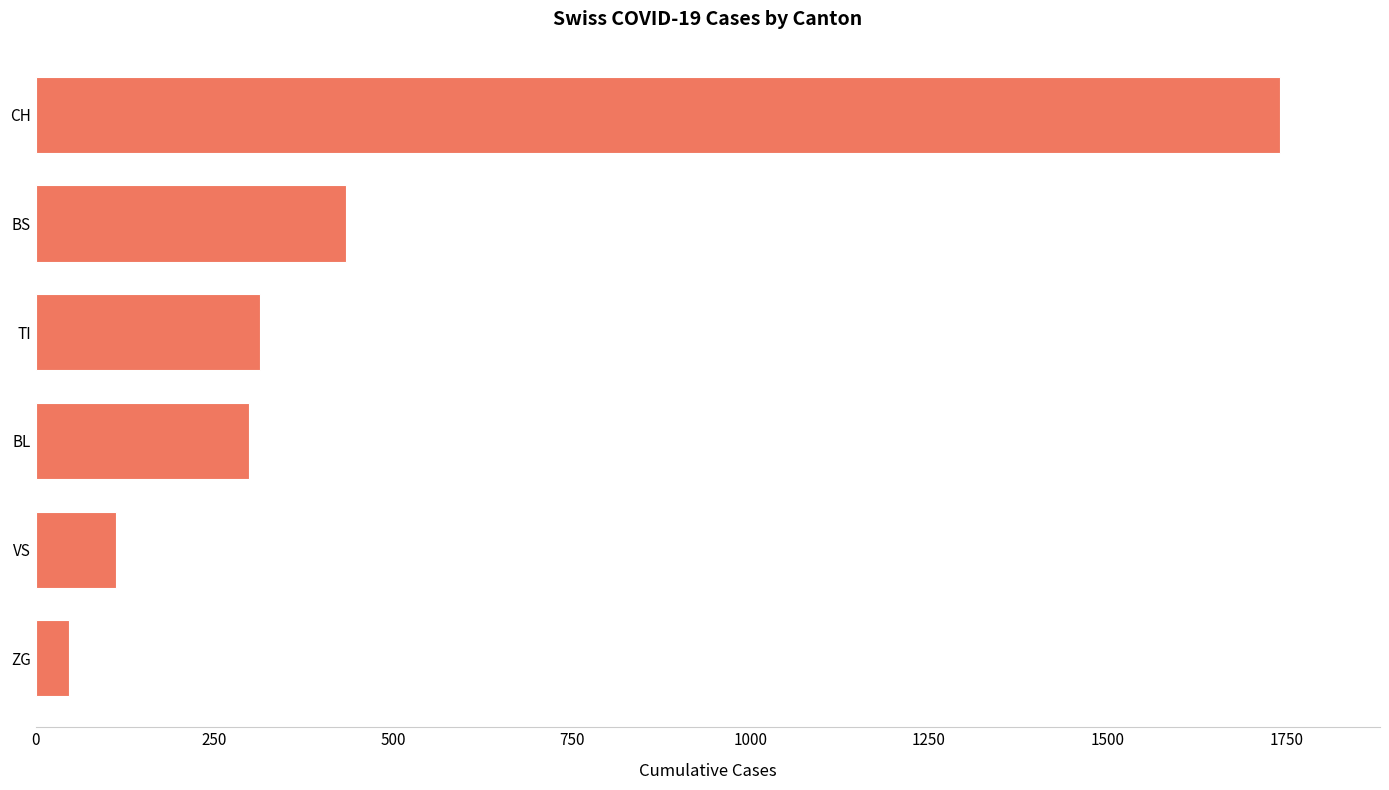

What is the maximum value shown in the chart?

1742